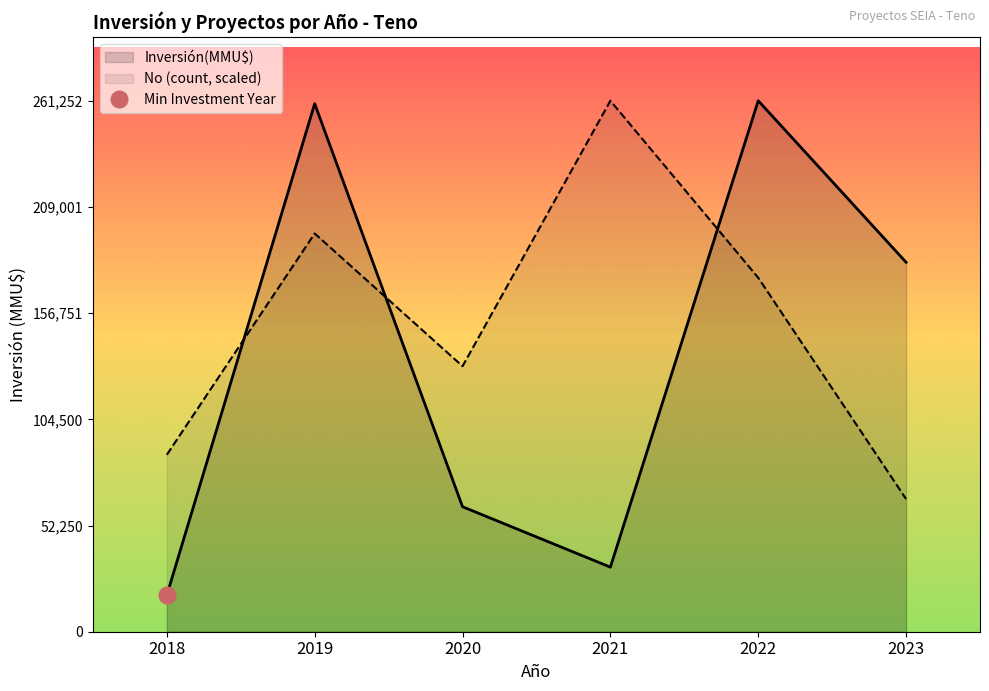

How many intersections are there between No (count, scaled) and Inversión(MMU$)?

3